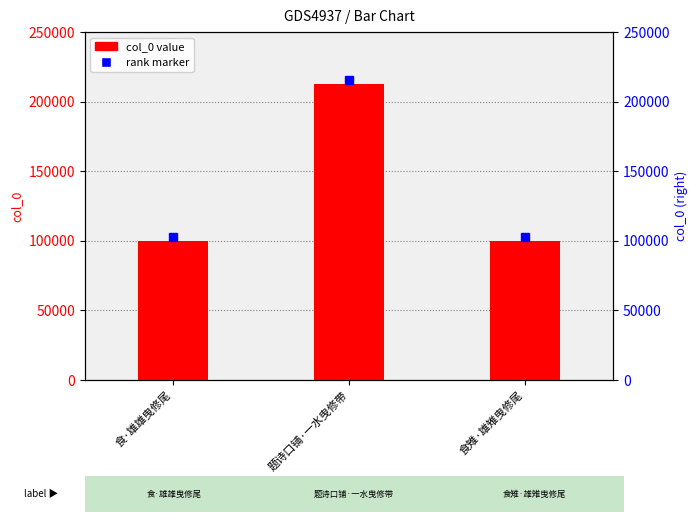

Does the chart contain any negative values?

No